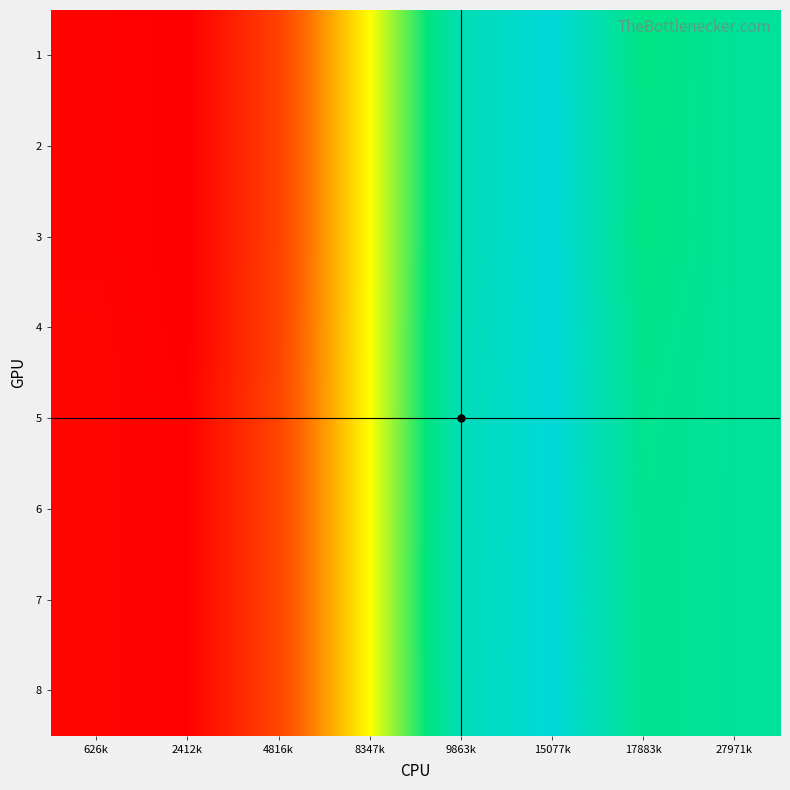

At how many categories does at least one series exceed 103?

5